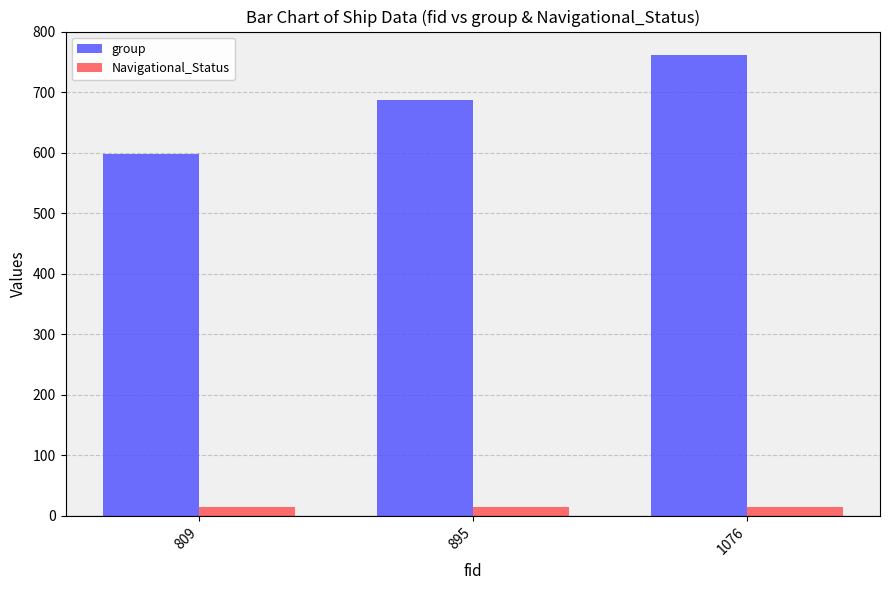

Rank the series at 809 from highest to lowest value.

group, Navigational_Status